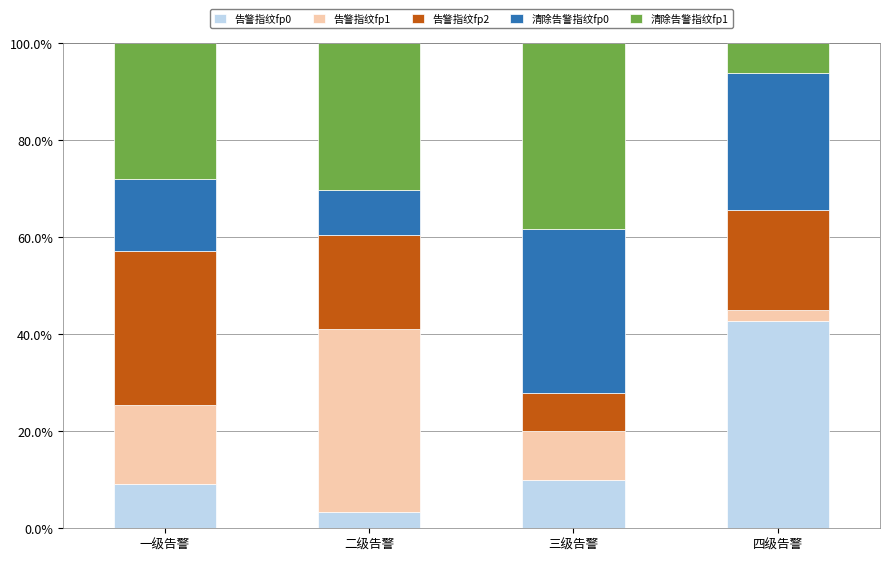

Is it true that 告警指纹fp0 equals 3.3 at 二级告警?

True